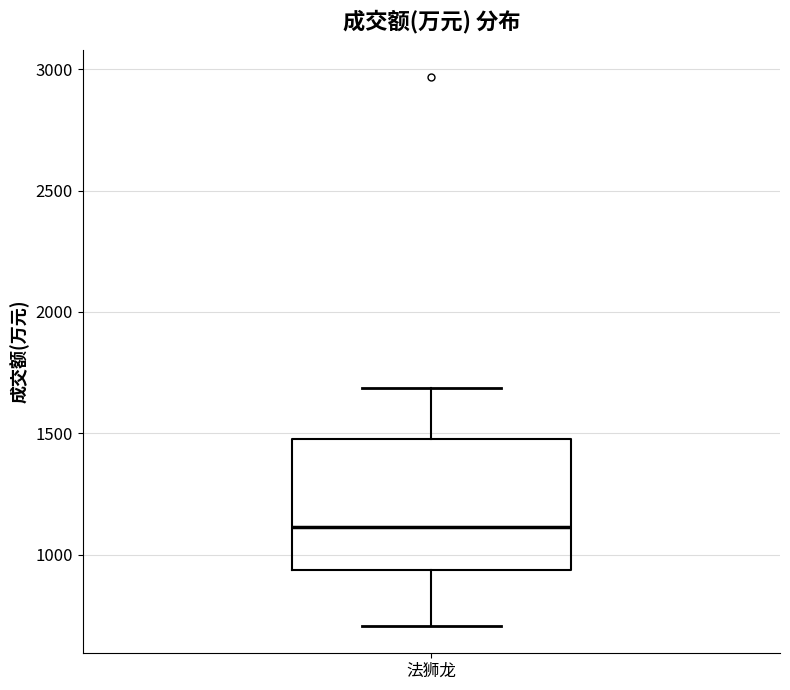

Transcribe this box plot: give where the median line is, the range the box spans, and where the two whiskers end, as read against the y-axis. The values are not printed on the chart, so give them approximately, as read against the axis.

median 1100, box 950 to 1500, whiskers 700 to 1700